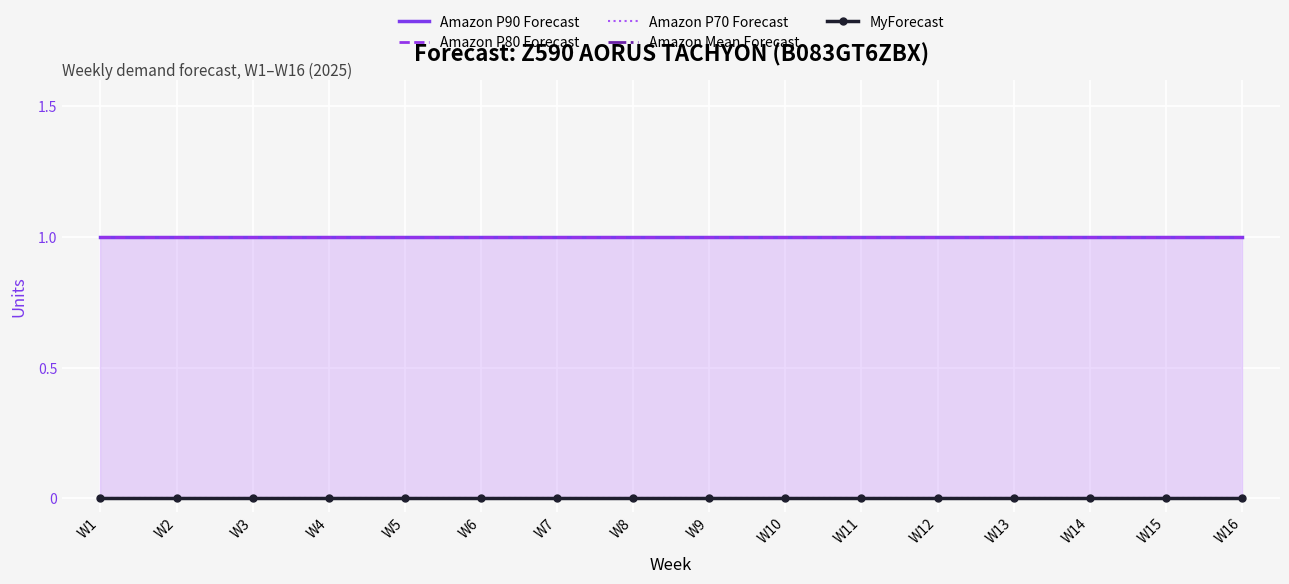

At which category does the chart reach its peak across all series?

W1